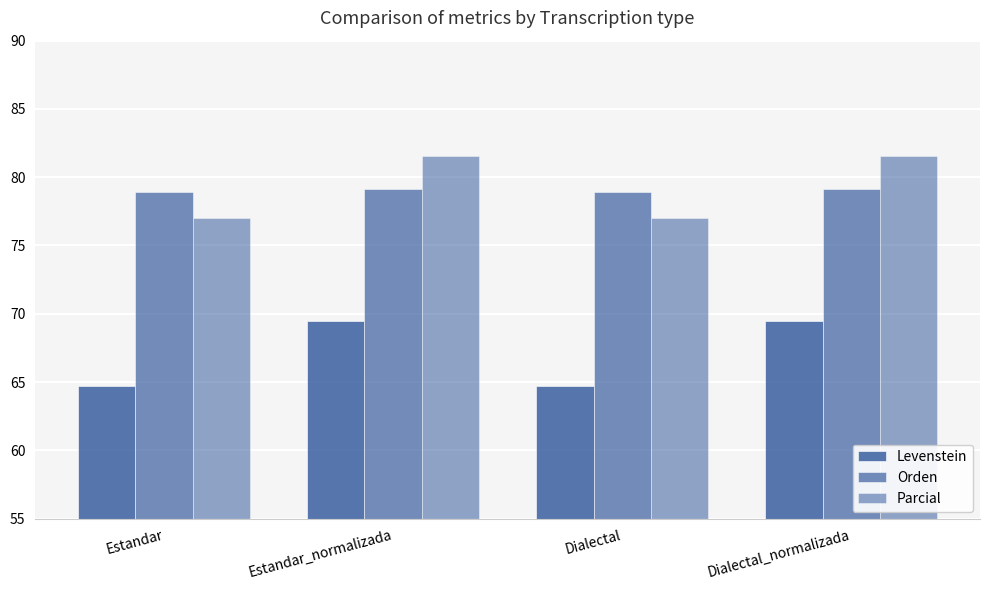

Which category has the lowest value across all series?

Estandar